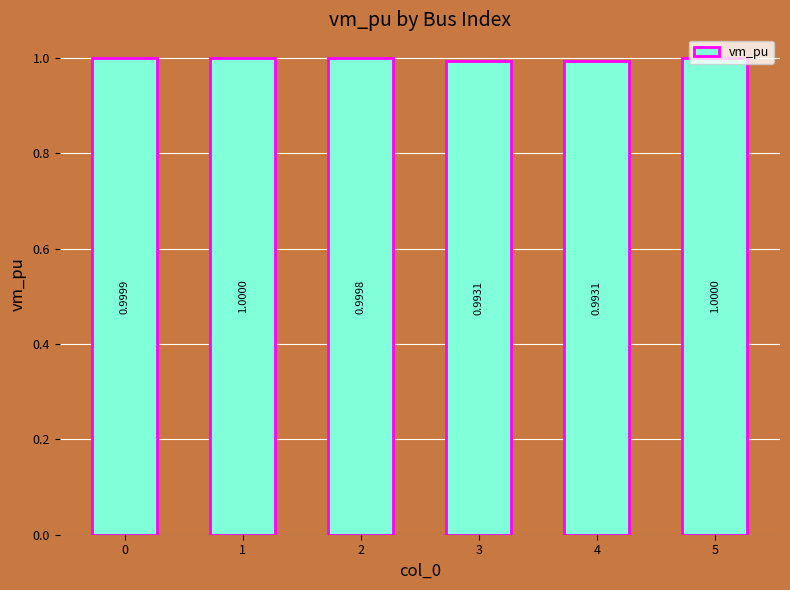

What is the average value?

1.0